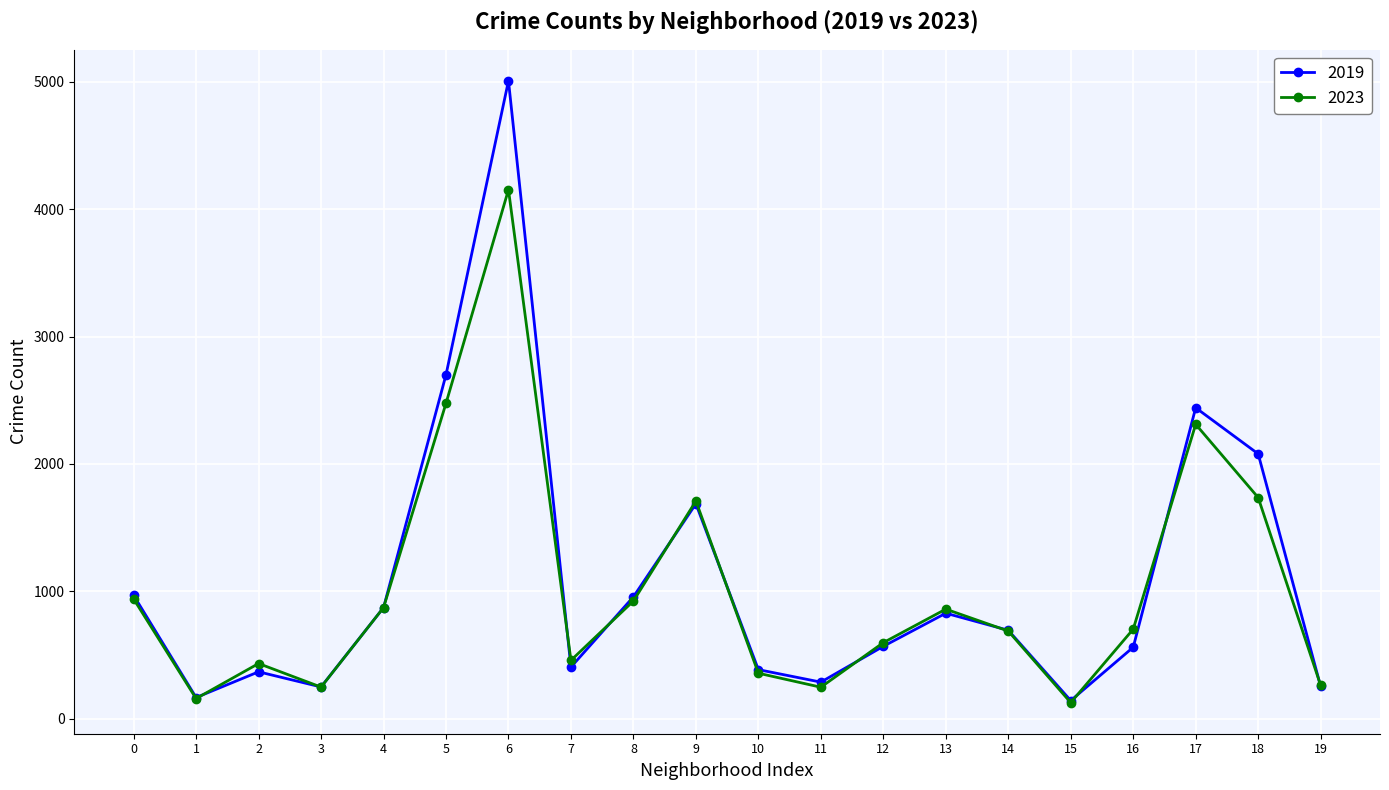

Which series has the widest spread of values?

2019